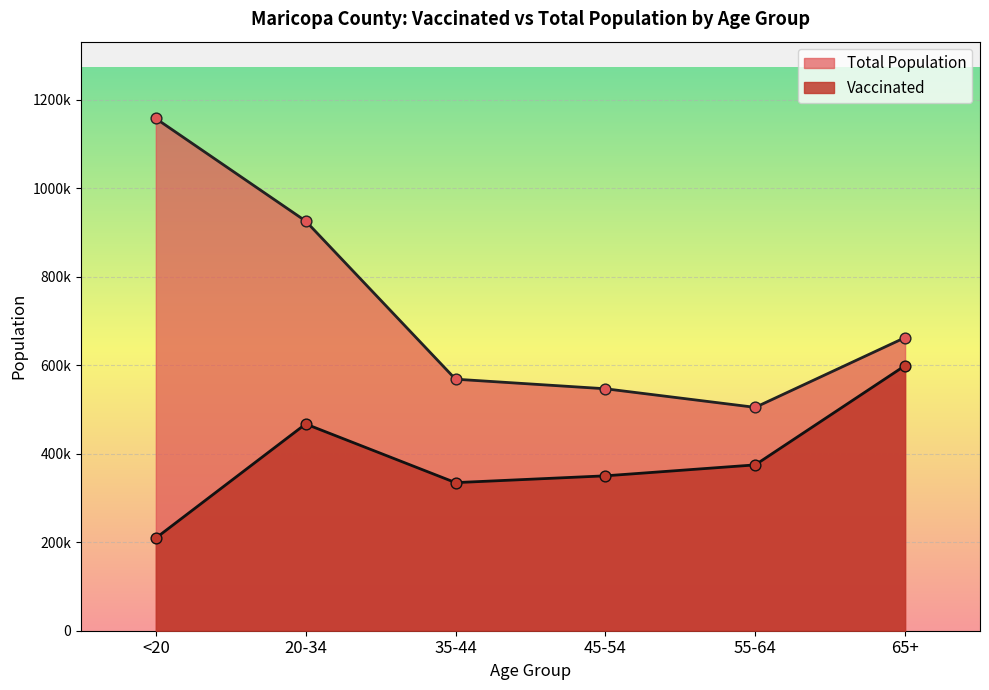

Is the value of Total Population at 55-64 greater than the value of Vaccinated at 45-54?

Yes